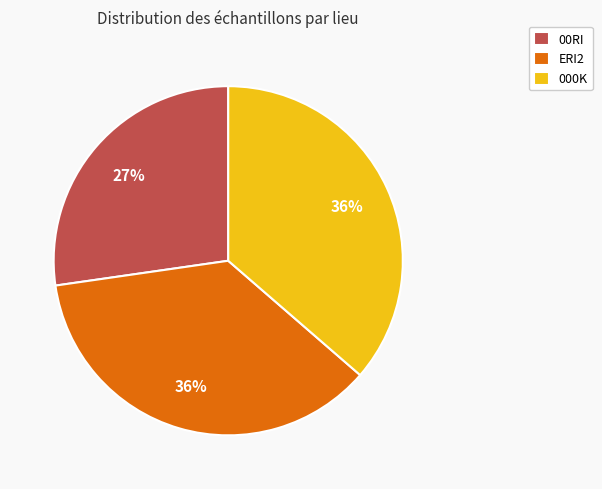

To the nearest percent, what portion does ERI2 represent?

36%